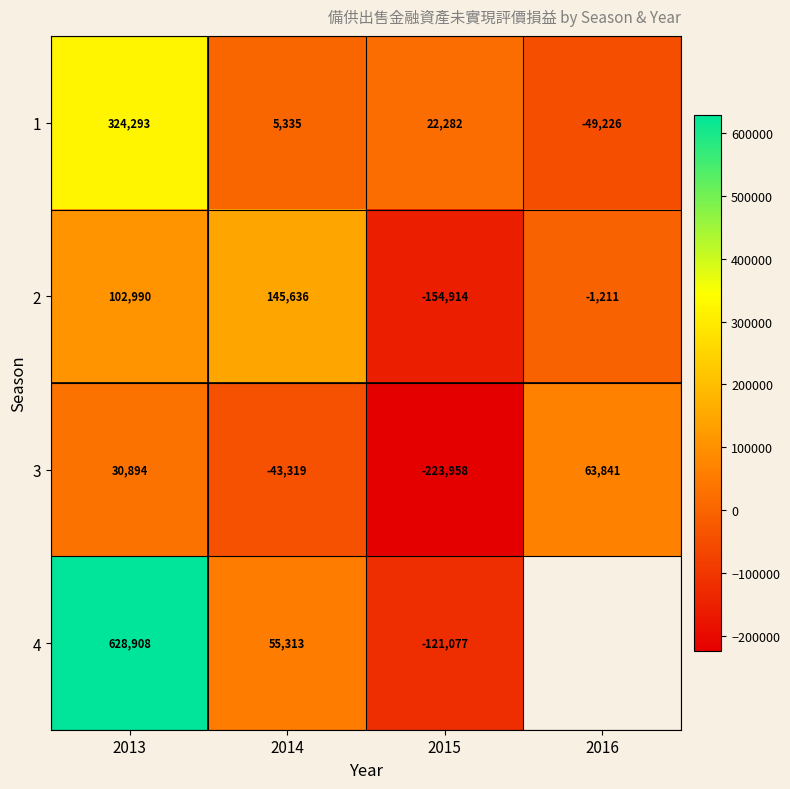

How many categories are shown in the chart?

4